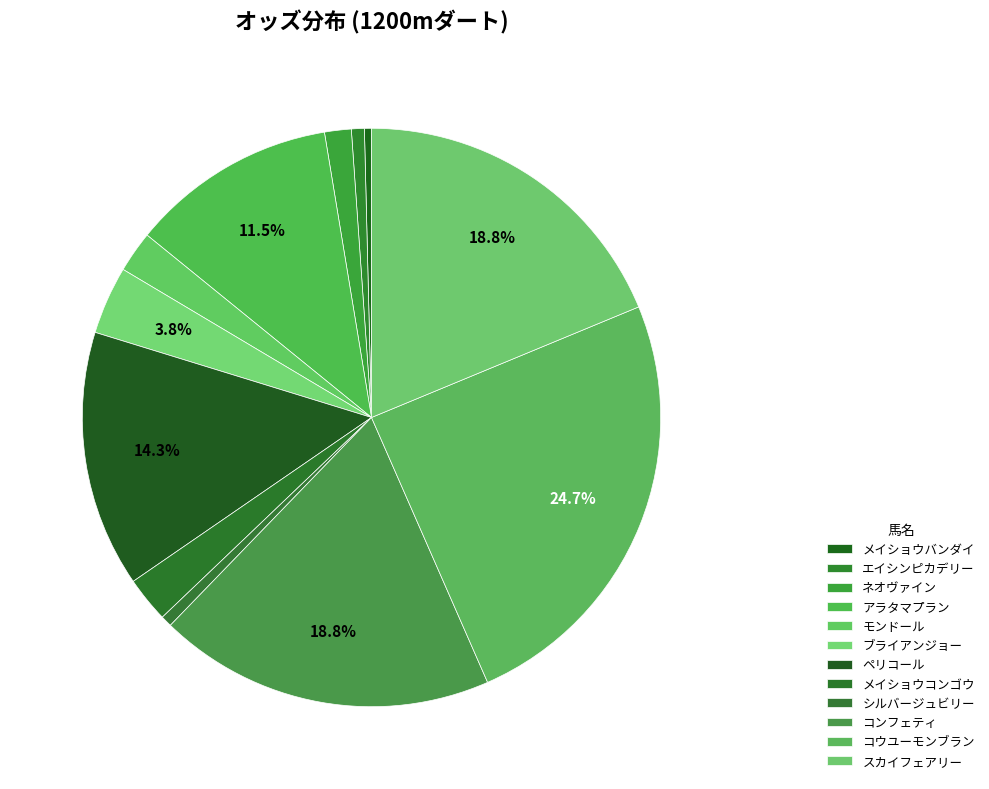

What percentage is the モンドール slice, to the nearest percent?

2%